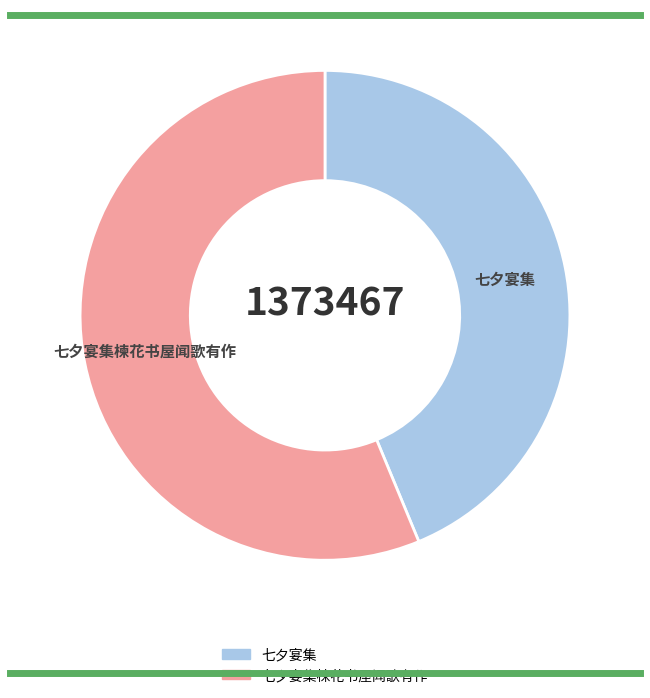

Is there a majority slice in this chart?

Yes